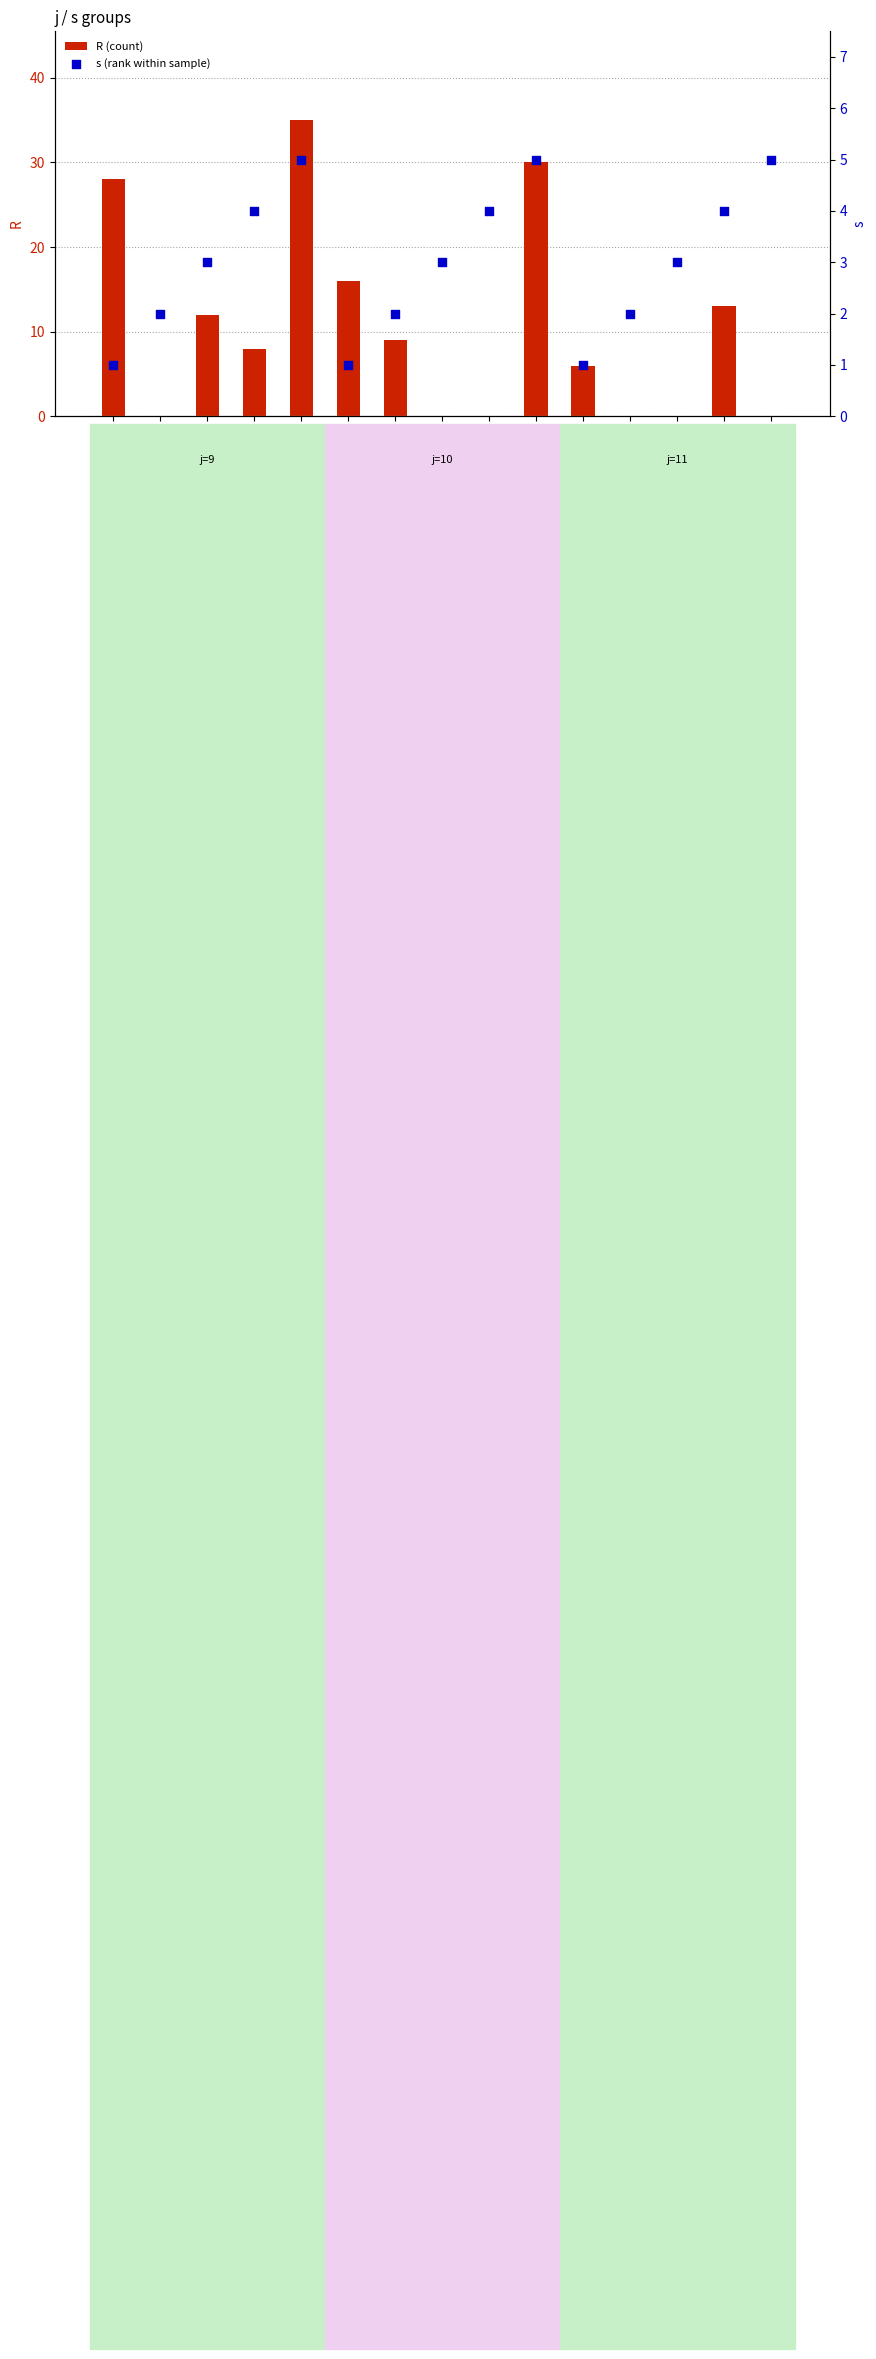

At which category is the sum across all series the highest?

9-5